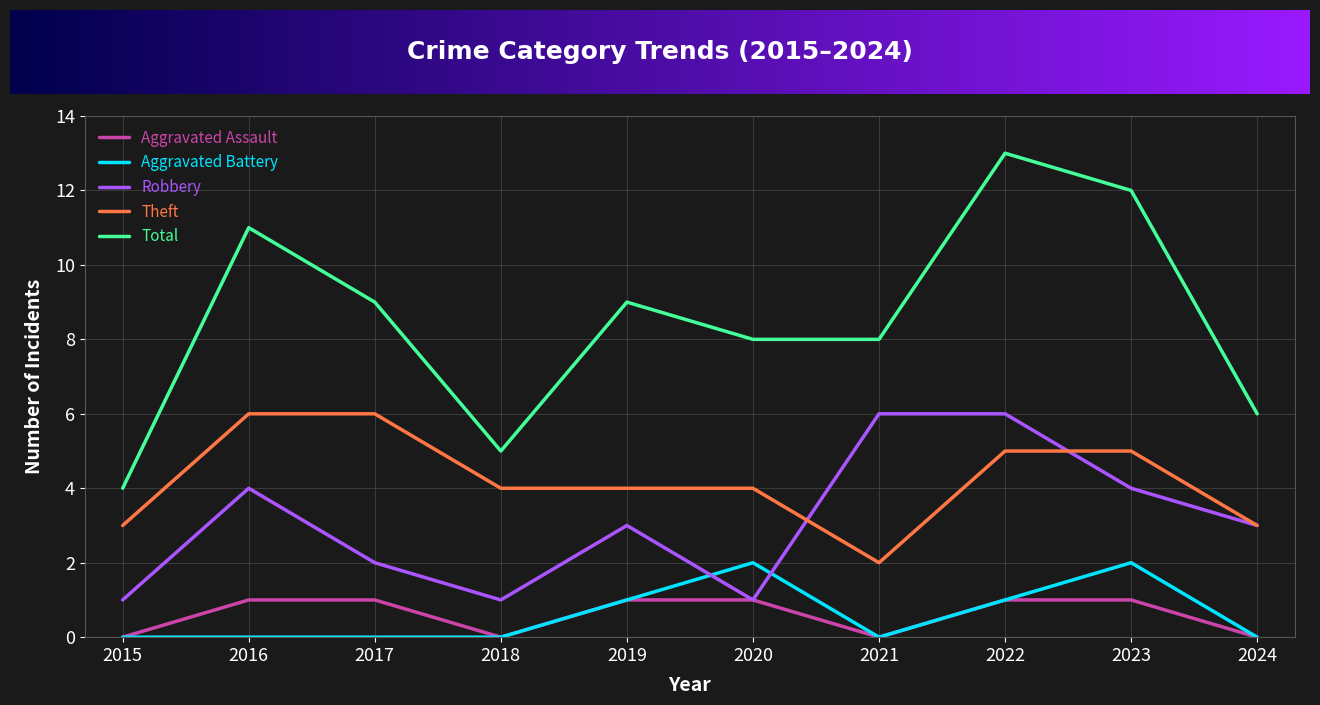

Which series has the largest total across all categories?

Total